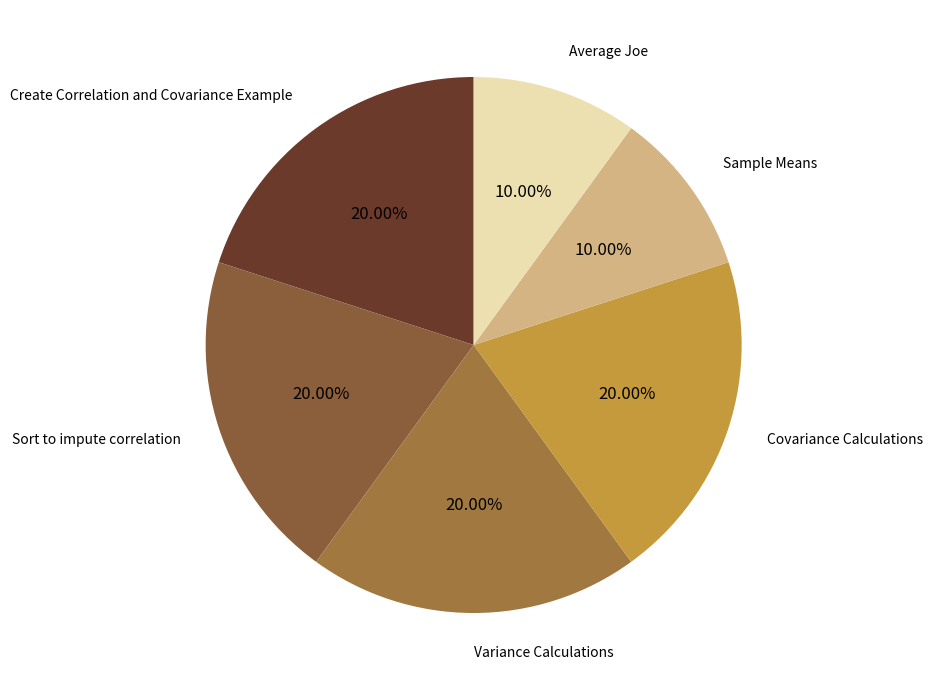

To the nearest percent, what is the difference between the Average Joe and Sort to impute correlation slice percentages?

10%